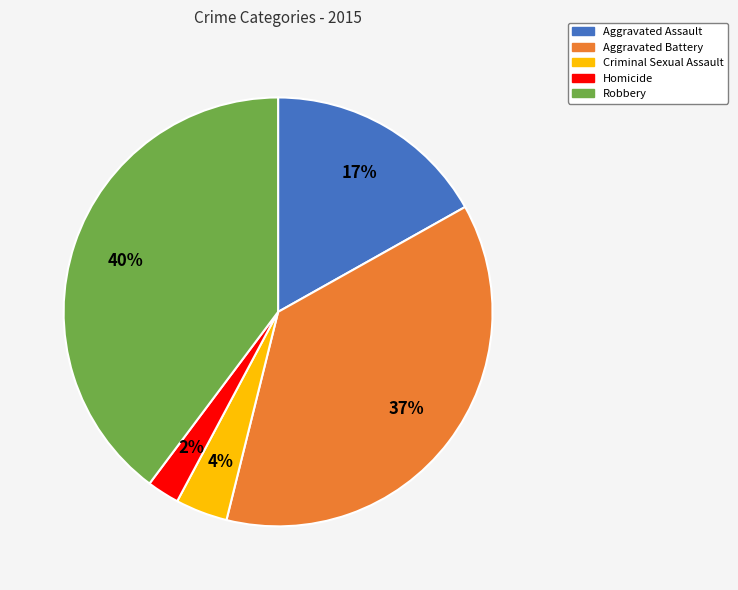

Between Criminal Sexual Assault and Robbery, which is larger?

Robbery